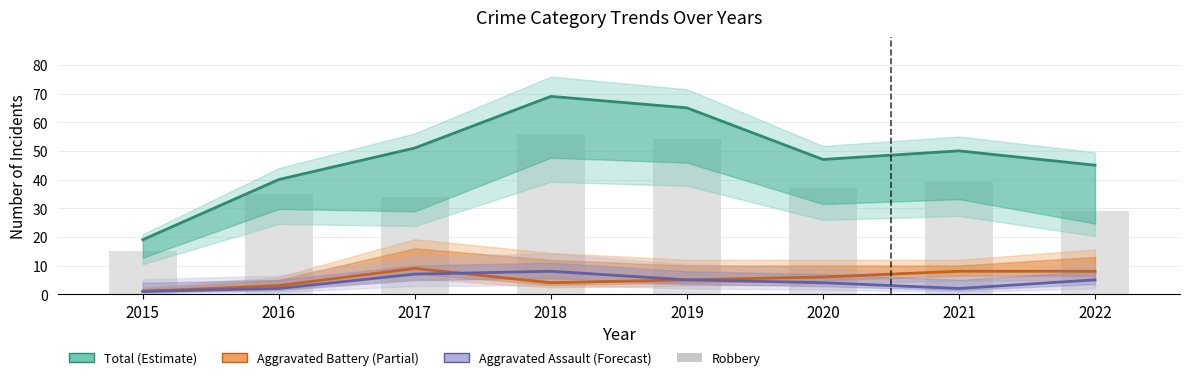

Rank the categories by Total value from lowest to highest.

2015, 2016, 2022, 2020, 2021, 2017, 2019, 2018